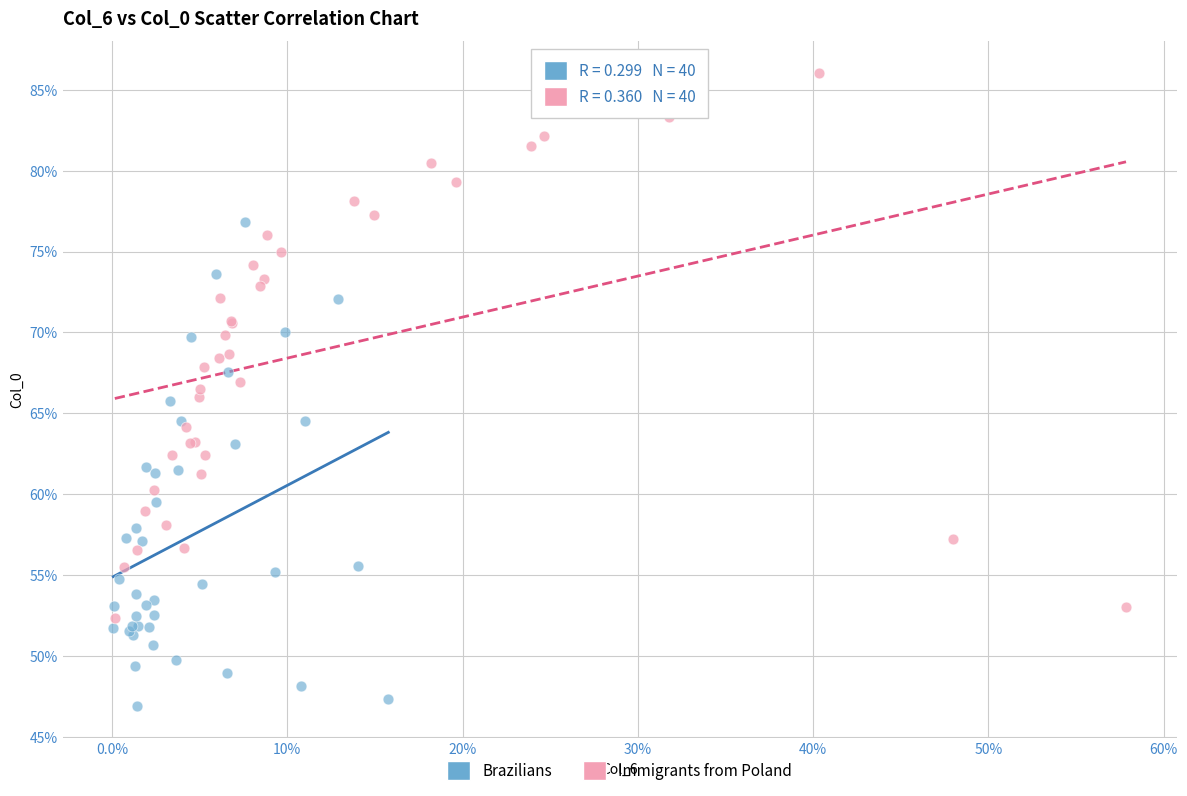

Which series reaches the maximum Y coordinate?

Immigrants from Poland